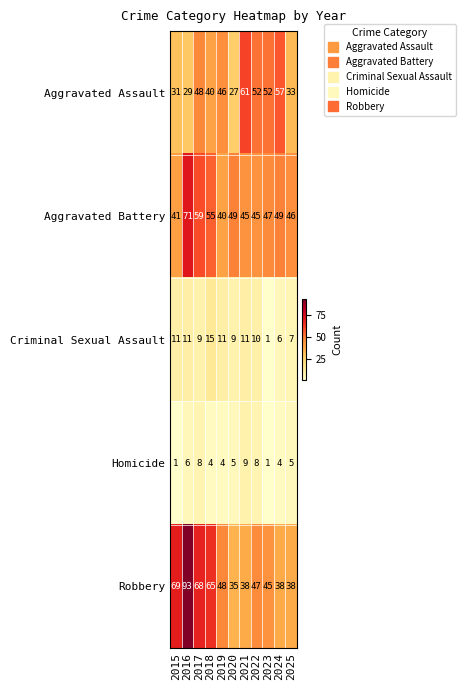

At which category is the sum across all series the highest?

2016